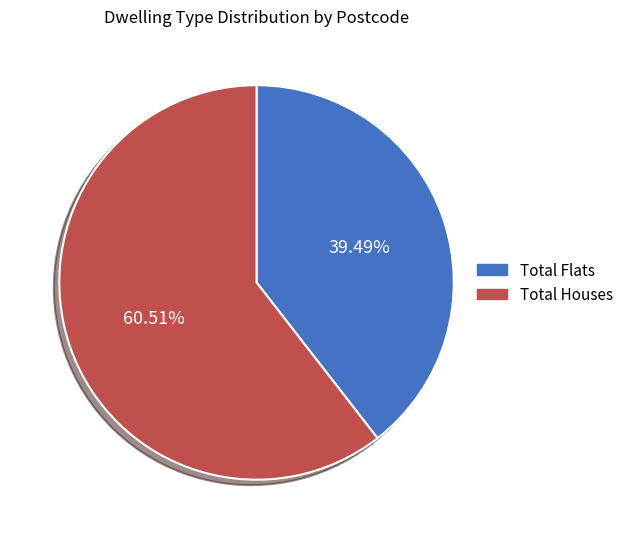

How many segments does this pie chart have?

2